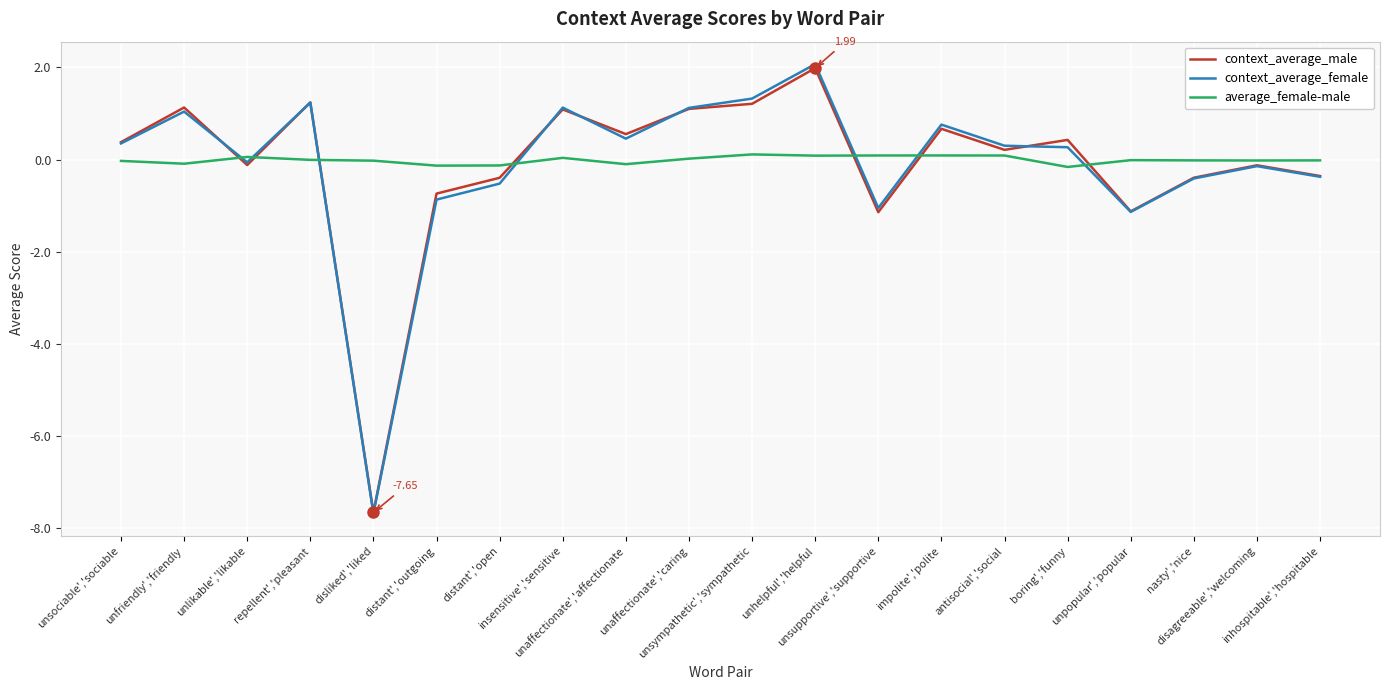

Which series changed the most between unlikable','likable and disliked','liked?

context_average_female